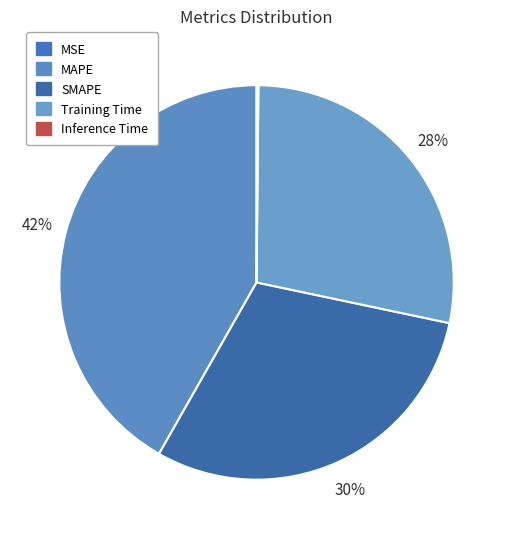

Rank the categories by value from highest to lowest.

MAPE, SMAPE, Training Time, Inference Time, MSE